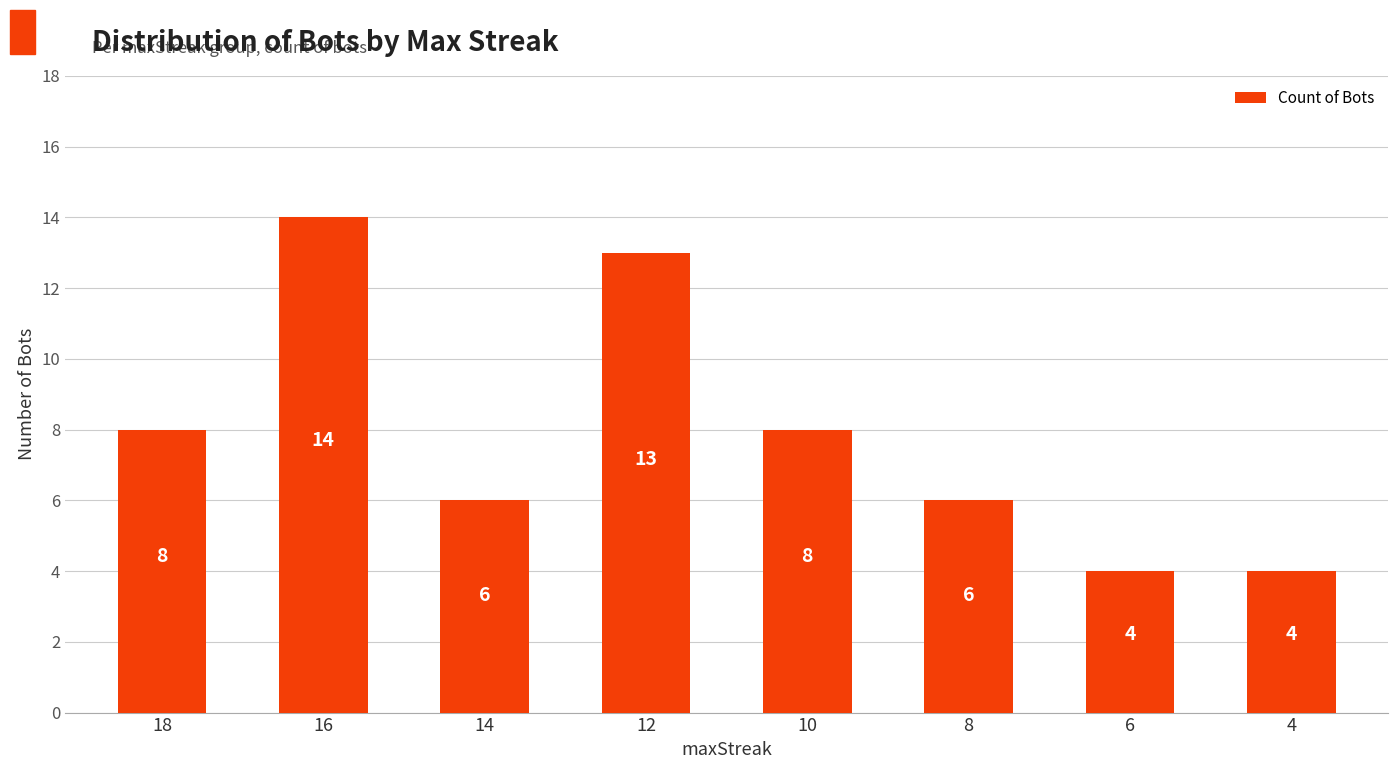

Count the values in the range 6 to 13.

5